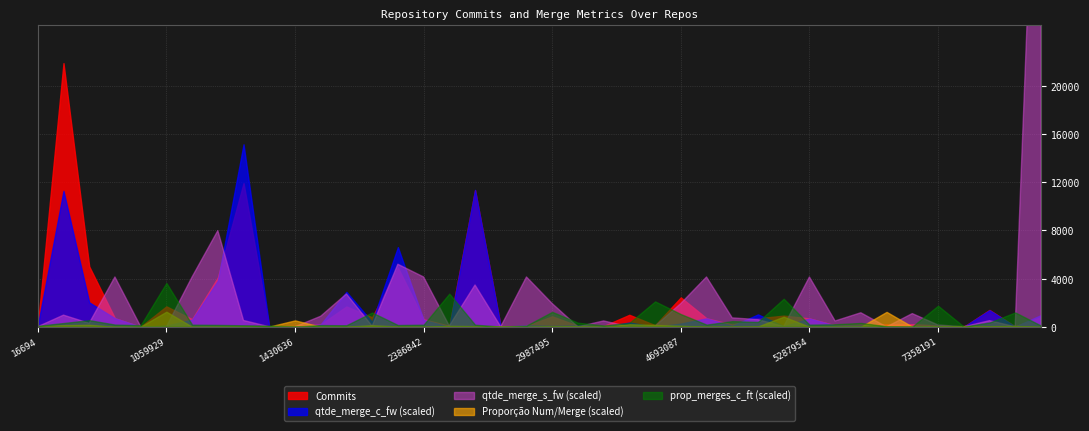

Between 1430636 and 7358191, which series saw the biggest shift?

prop_merges_c_ft